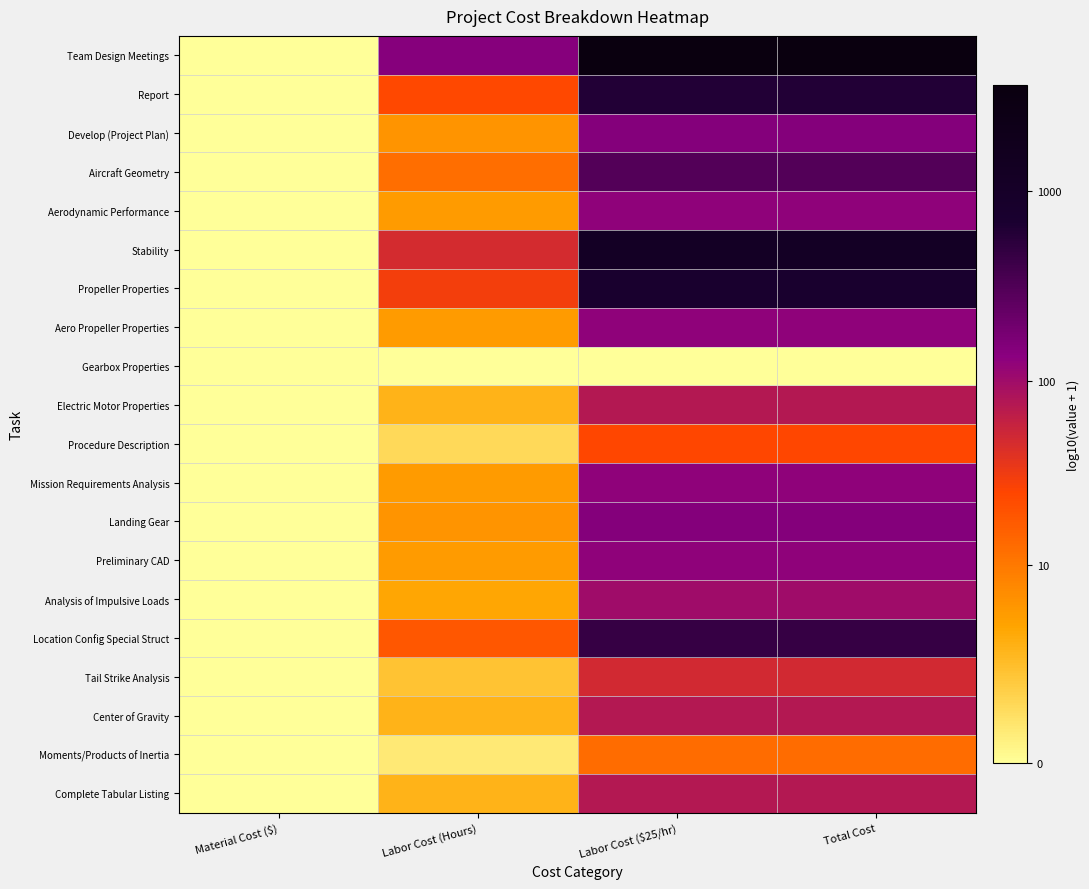

At how many categories does at least one series exceed 2?

3